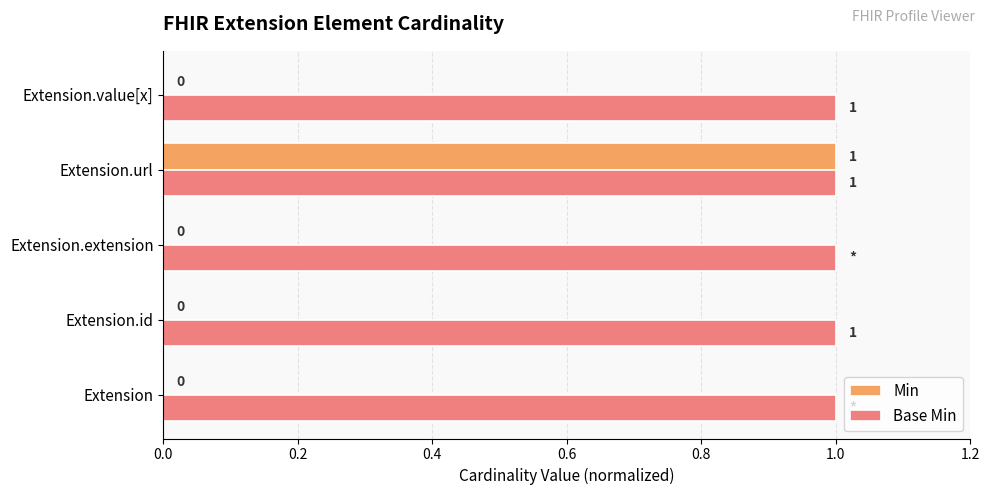

What is the average value of the Base Min series?

1